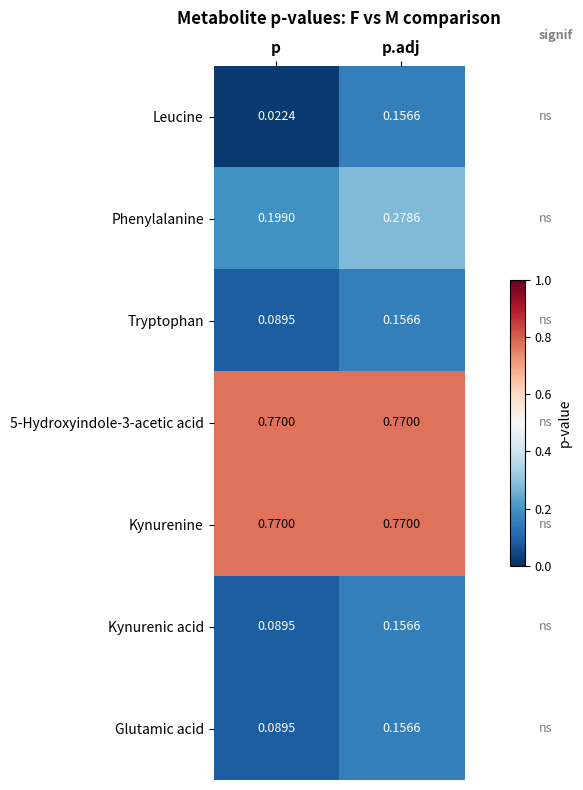

Where is Glutamic acid nearest to the value 0?

p